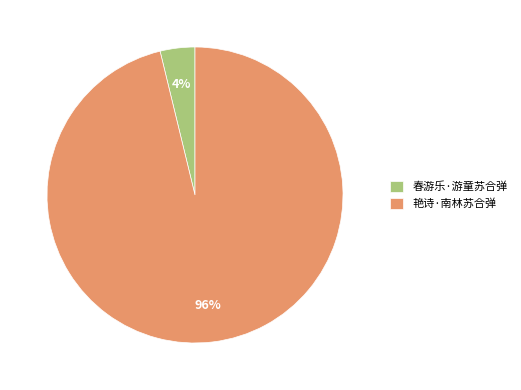

Rank the categories by value from lowest to highest.

春游乐·游童苏合弹, 艳诗·南林苏合弹